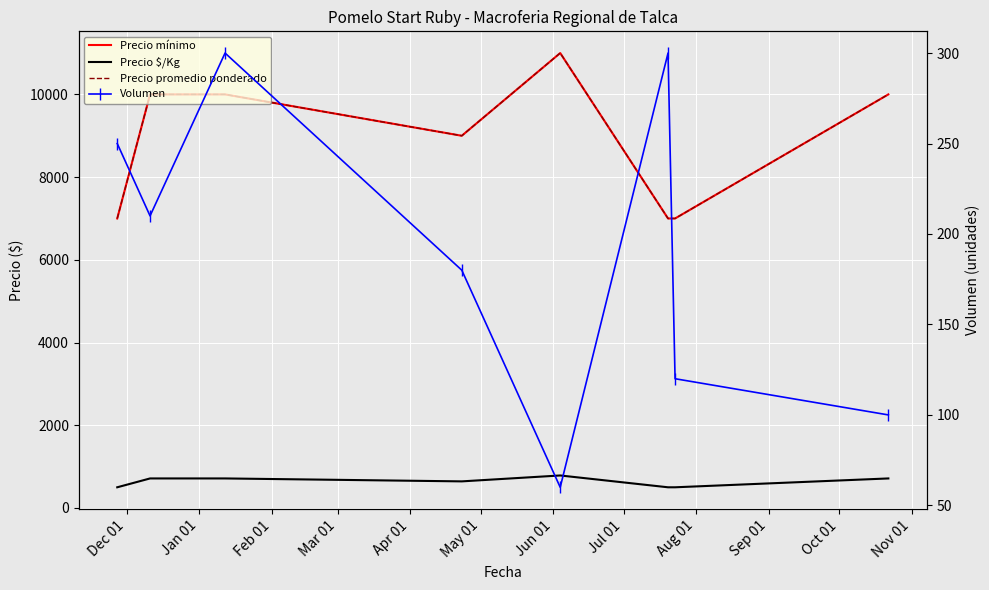

What is the sum of the Precio mínimo values at Feb 01 and Jan 01?

20000